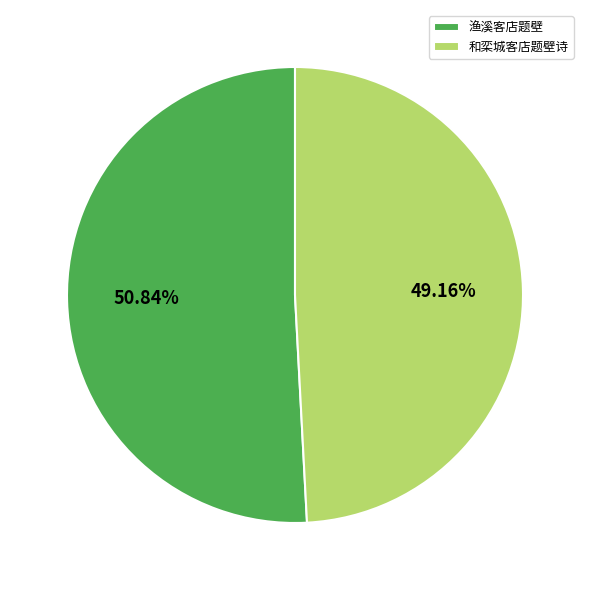

To the nearest percent, what is the difference between the 和栾城客店题壁诗 and 渔溪客店题壁 slice percentages?

2%